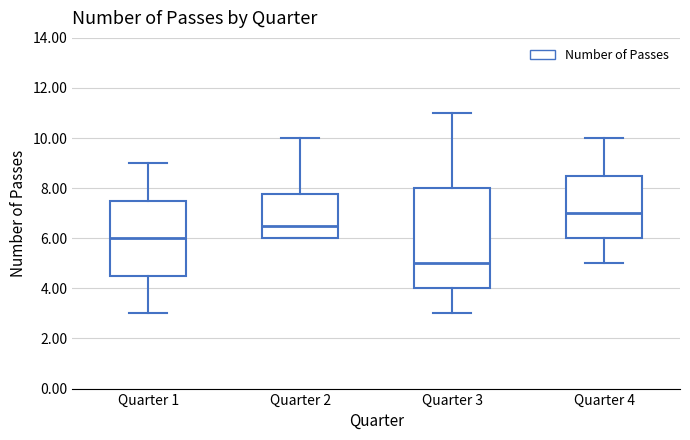

Reading left to right, transcribe this box plot: for each box, give where its median line is, the range the box spans, and where its two whiskers end, as read against the y-axis. The values are not printed on the chart, so give them approximately, as read against the axis.

Quarter 1: median 6.0, box 4.6 to 7.6, whiskers 3.0 to 9.0
Quarter 2: median 6.6, box 6.0 to 7.8, whiskers 6.0 to 10.0
Quarter 3: median 5.0, box 4.0 to 8.0, whiskers 3.0 to 11.0
Quarter 4: median 7.0, box 6.0 to 8.6, whiskers 5.0 to 10.0